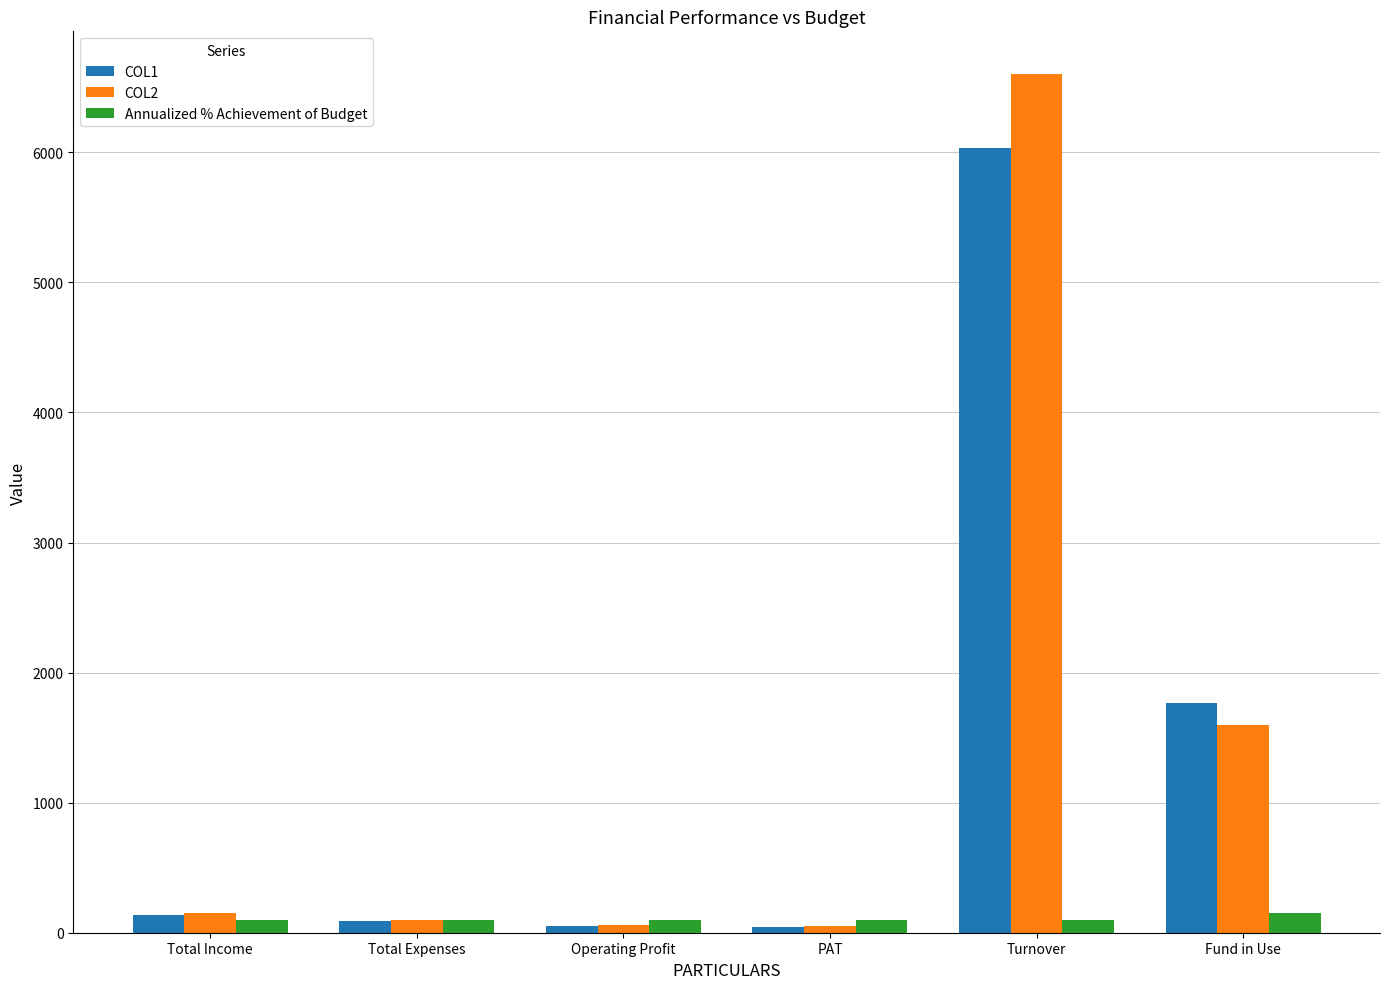

Rank the series by their maximum value, from lowest to highest.

Annualized % Achievement of Budget, COL1, COL2